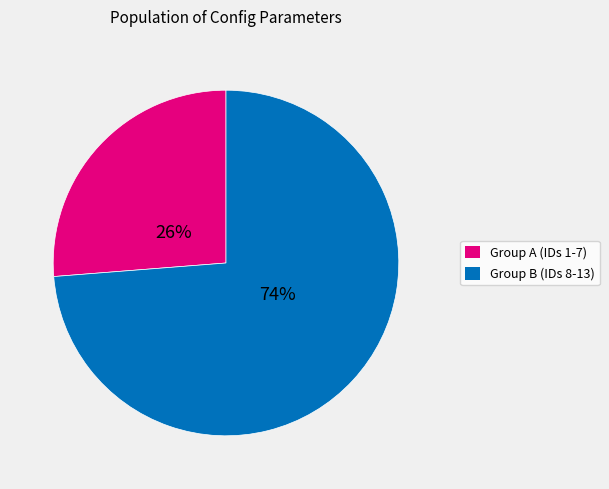

To the nearest percent, what is the average slice percentage?

50%